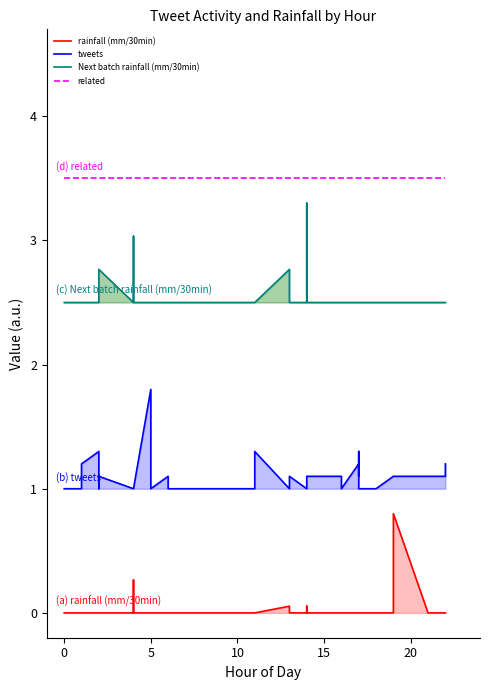

How many lines are shown in the chart?

4